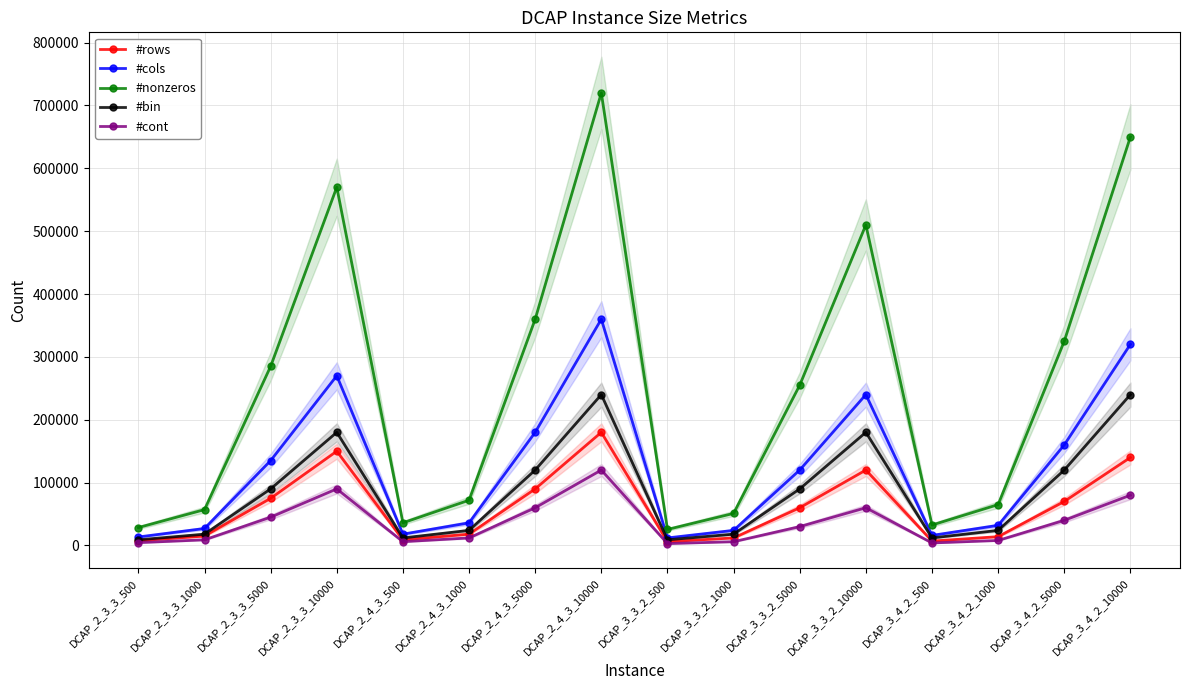

At which category does the chart reach its minimum across all series?

DCAP_3_3_2_500